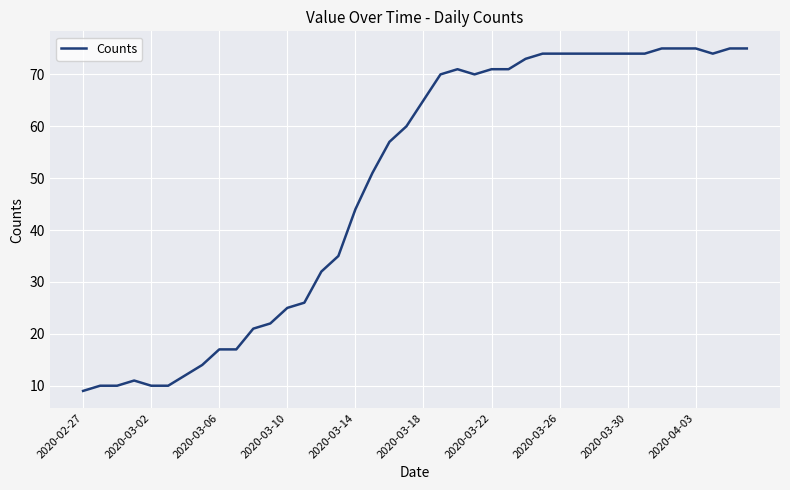

What is the minimum value shown in the chart?

9